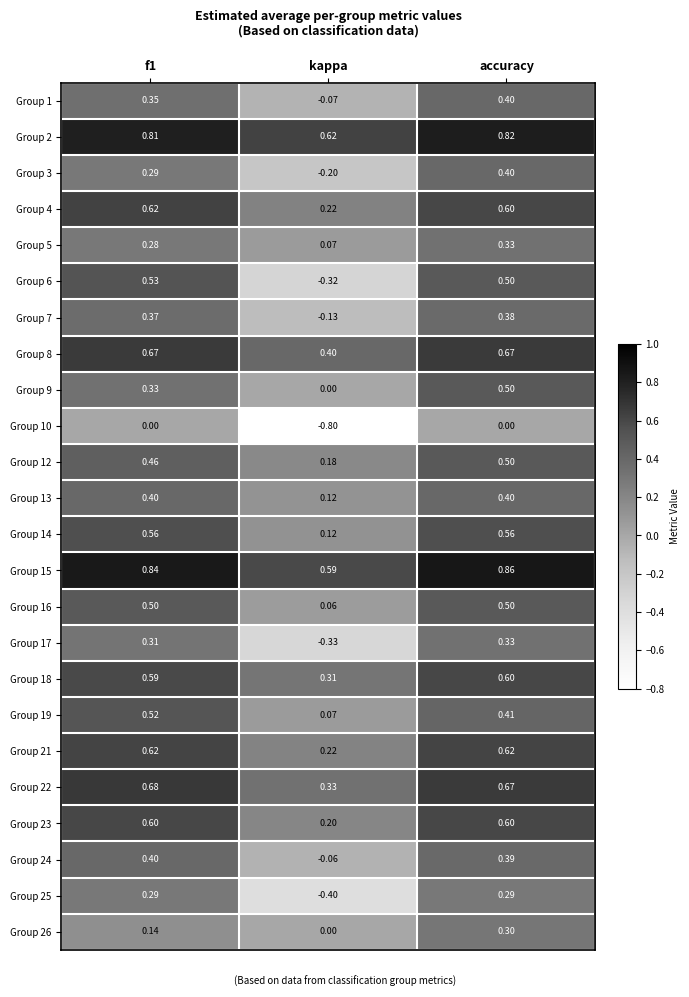

At which label is Group 8 closest to 0?

kappa